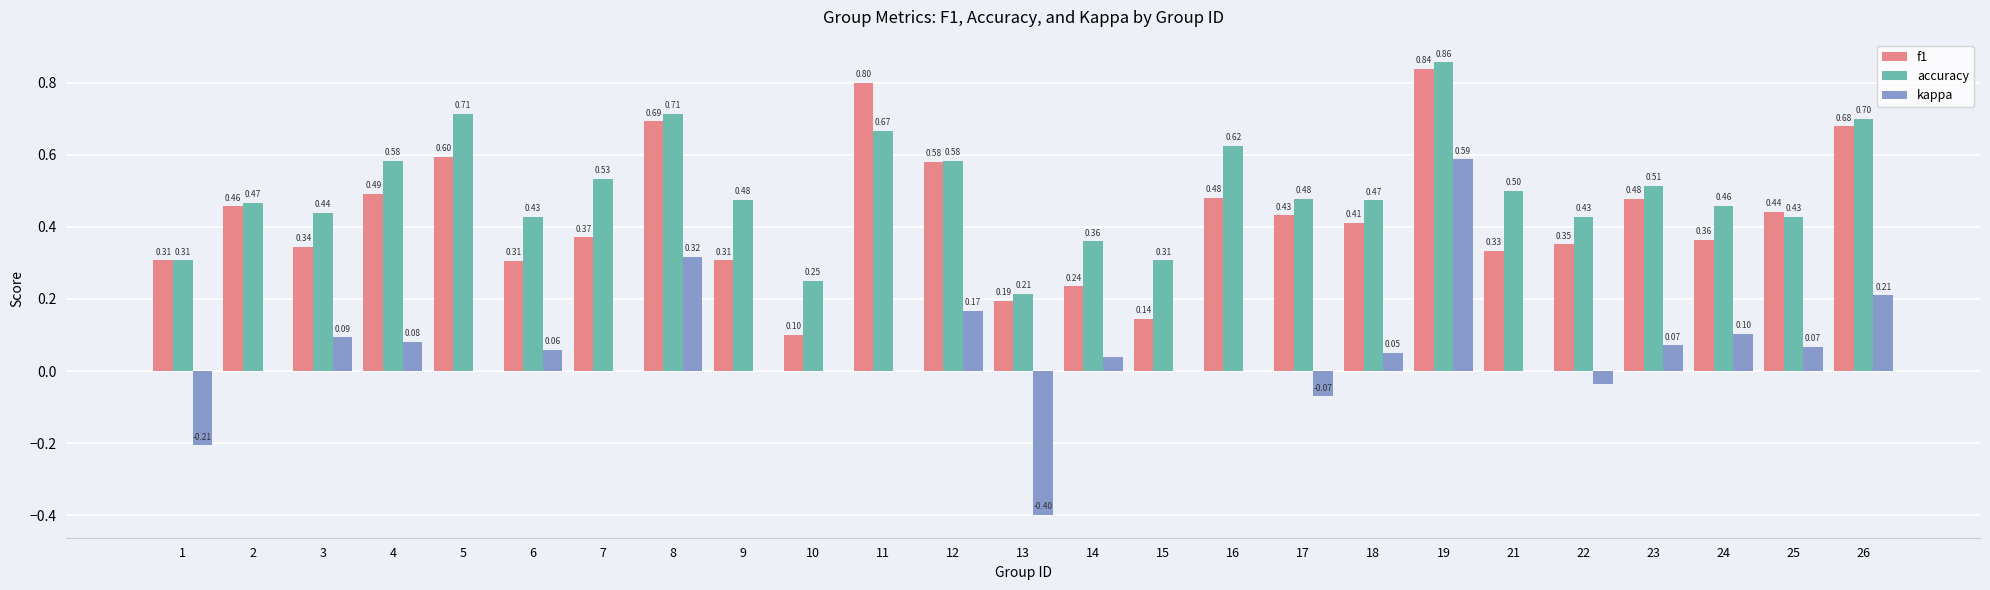

What is the total value across all series at 9?

0.8